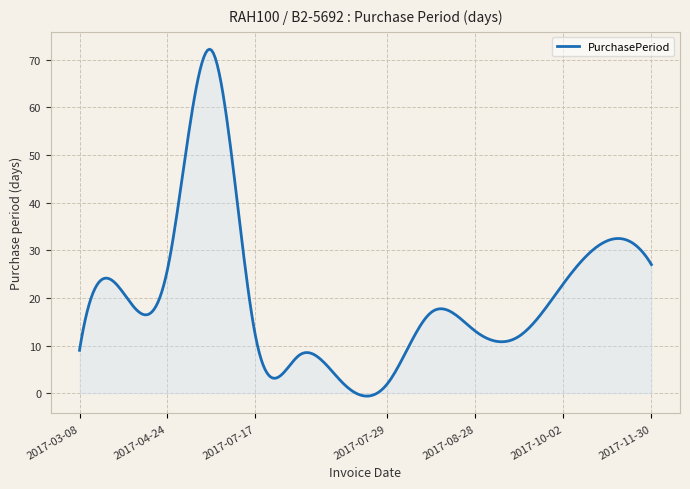

What is the maximum value shown in the chart?

72.2